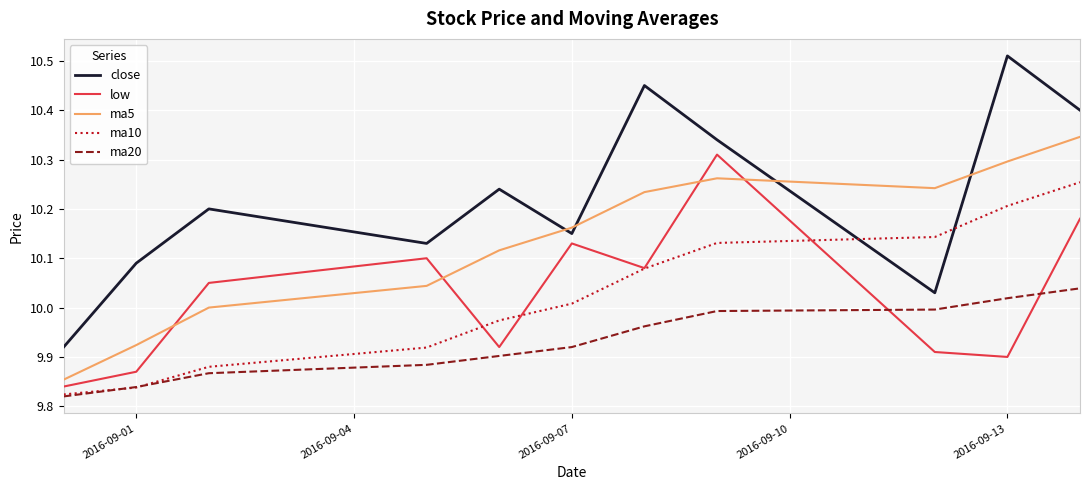

Does the chart have visible grid lines?

Yes